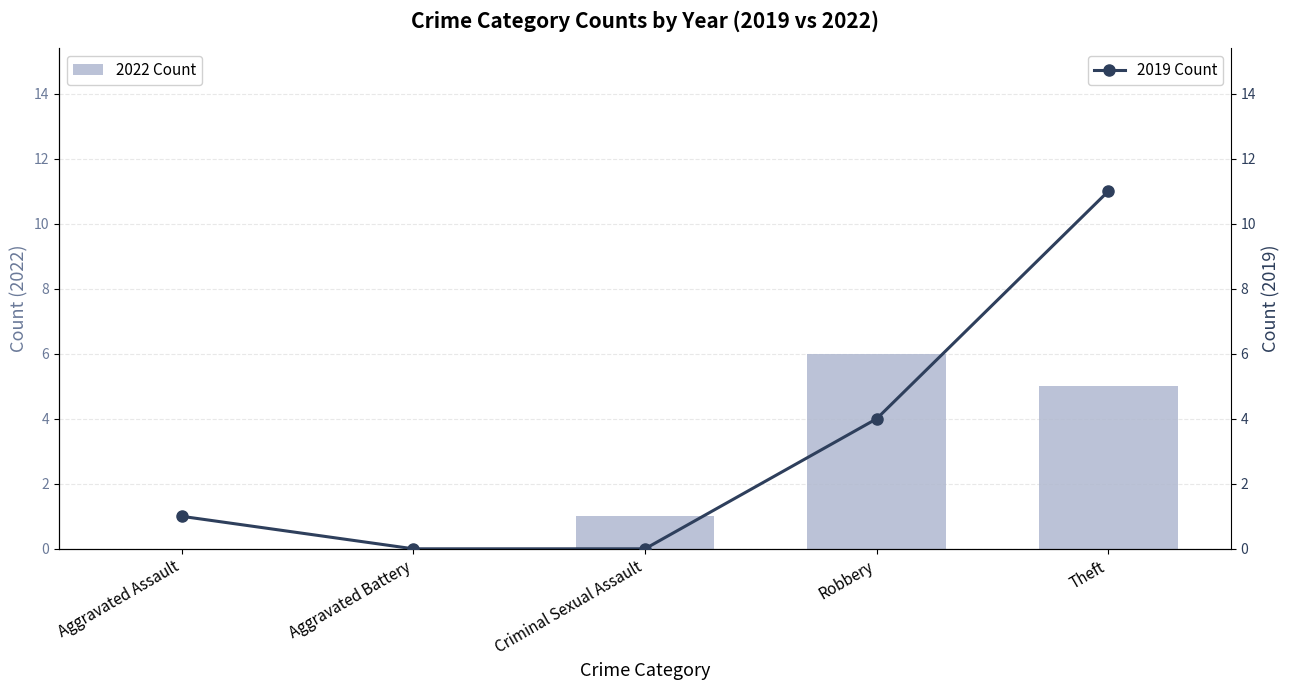

How many series are shown in this chart?

2